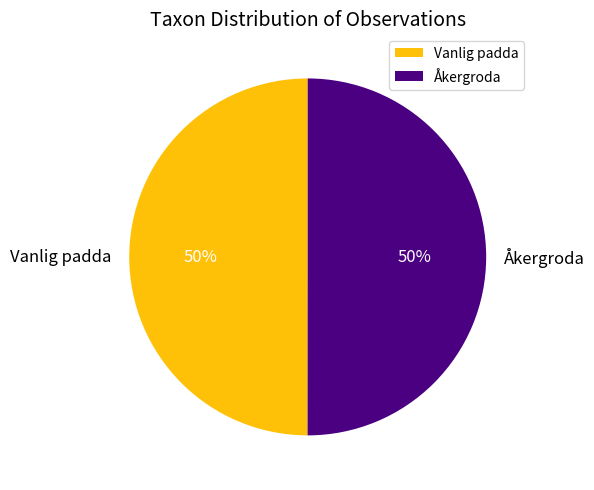

To the nearest percent, what percentage of the pie is Vanlig padda?

50%